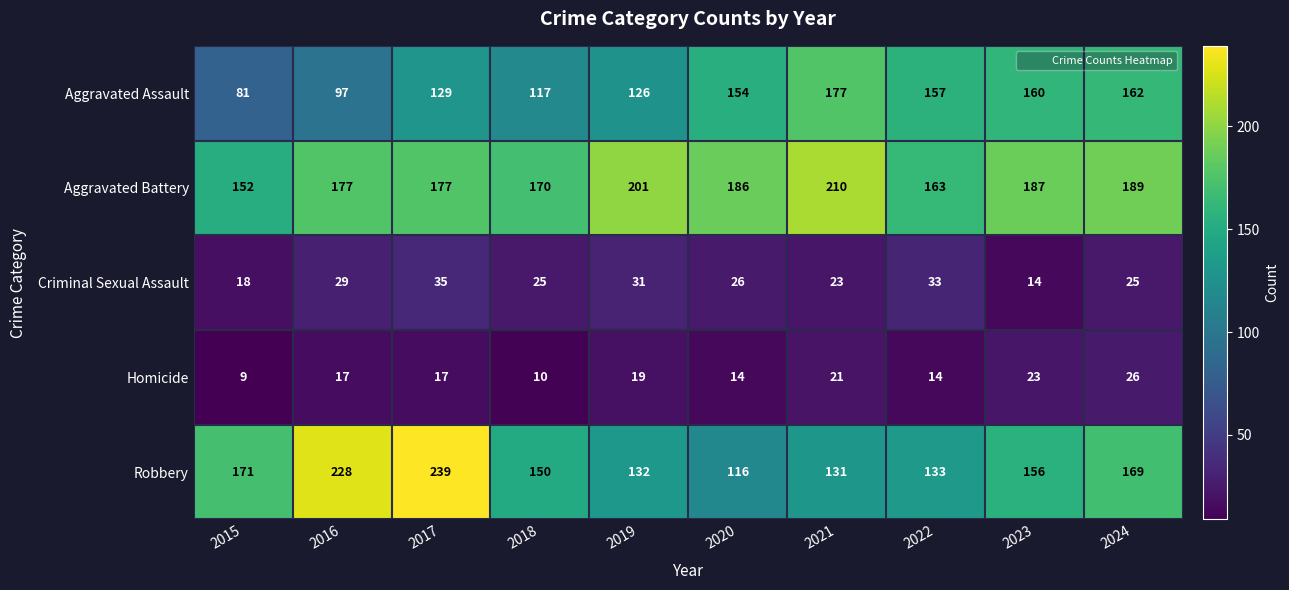

What is the total value across all series at 2019?

509